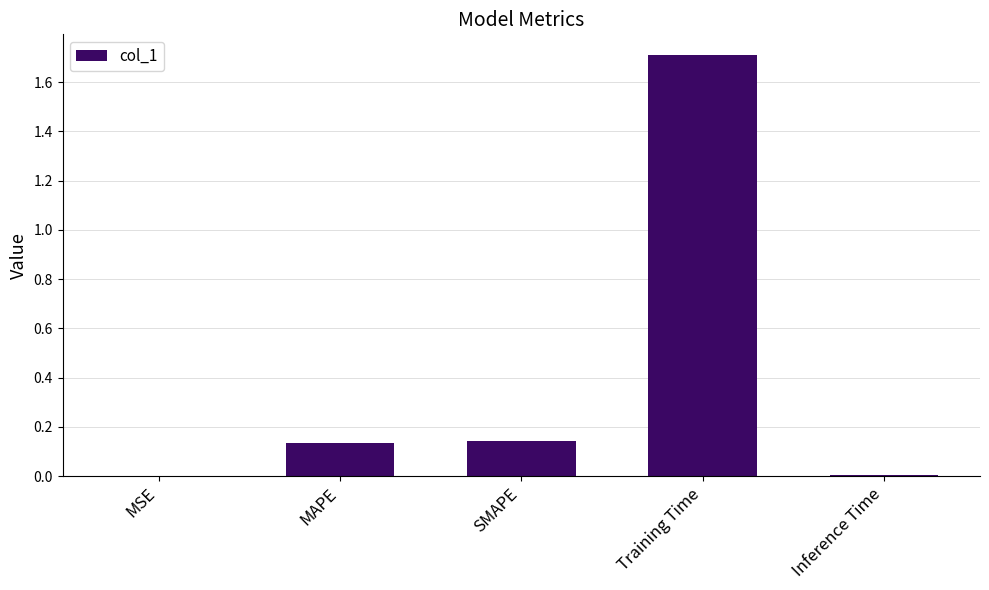

Is it true that the value at Training Time is 2.7?

False